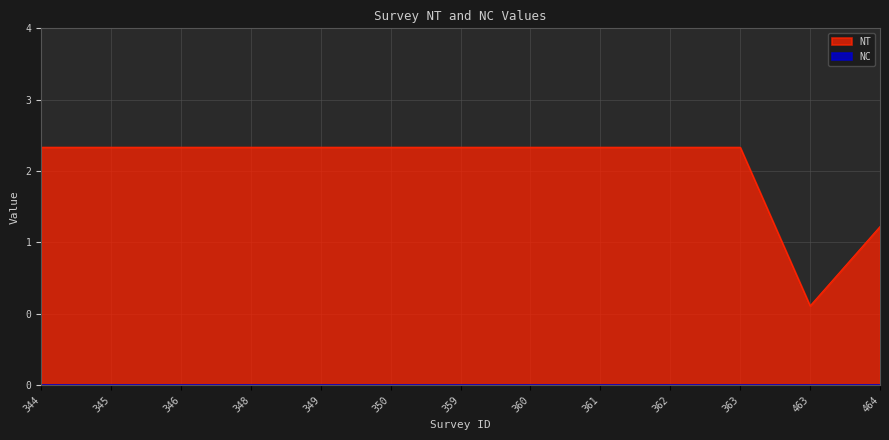

Is it true that the value at 361 is 5?

False